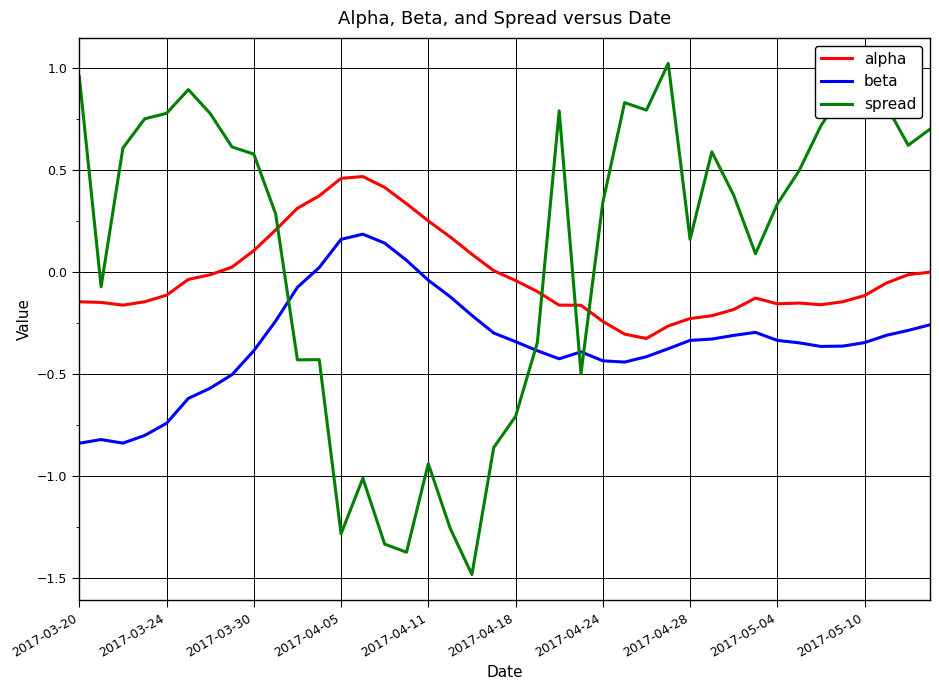

Which series has the largest total across all categories?

spread